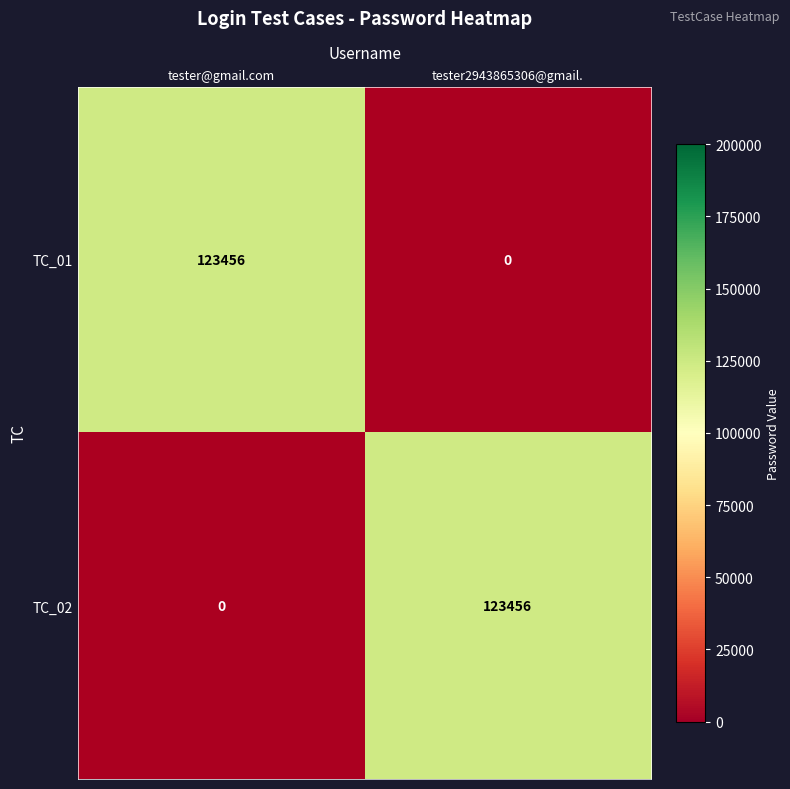

Which series has the largest range (max minus min)?

TC_01